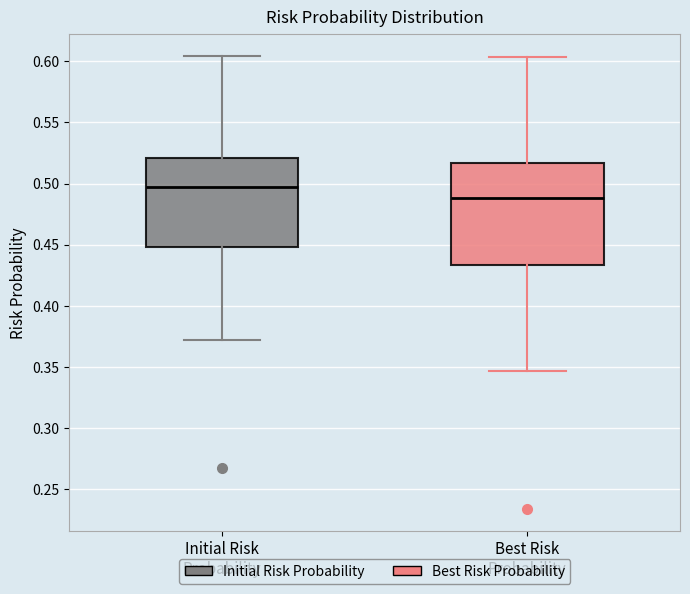

Which box is the tallest, from its lower edge to its upper edge?

Best Risk Probability